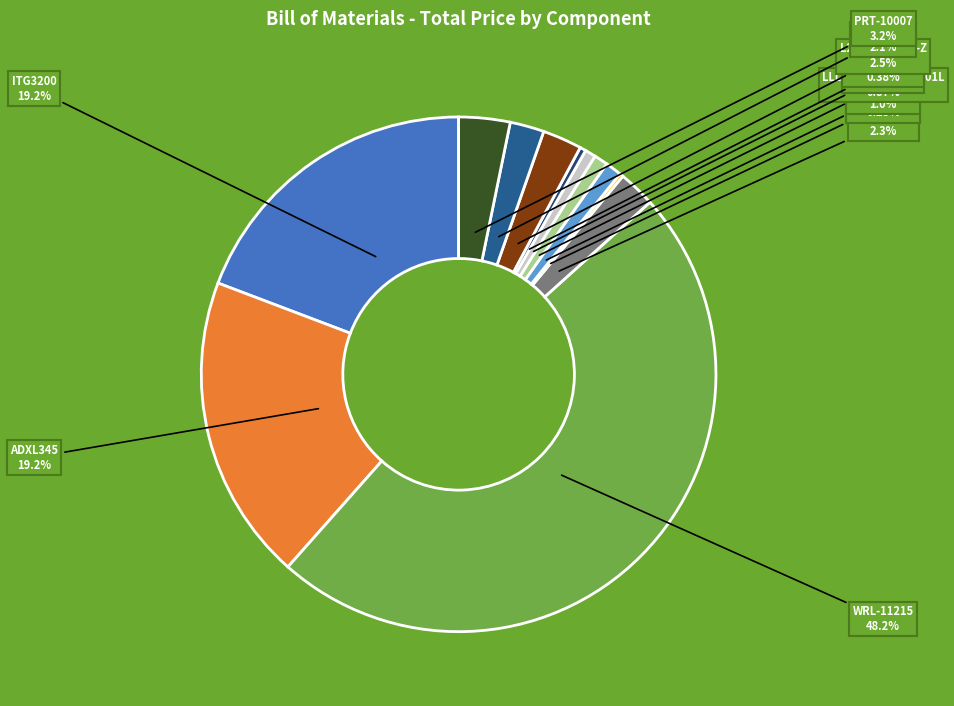

What percentage is the BC2675CT-ND slice, to the nearest percent?

1%